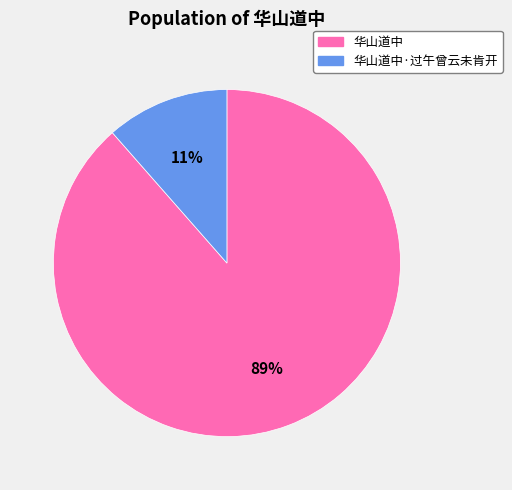

Is the sum of 华山道中·过午曾云未肯开 and 华山道中 greater than half?

Yes